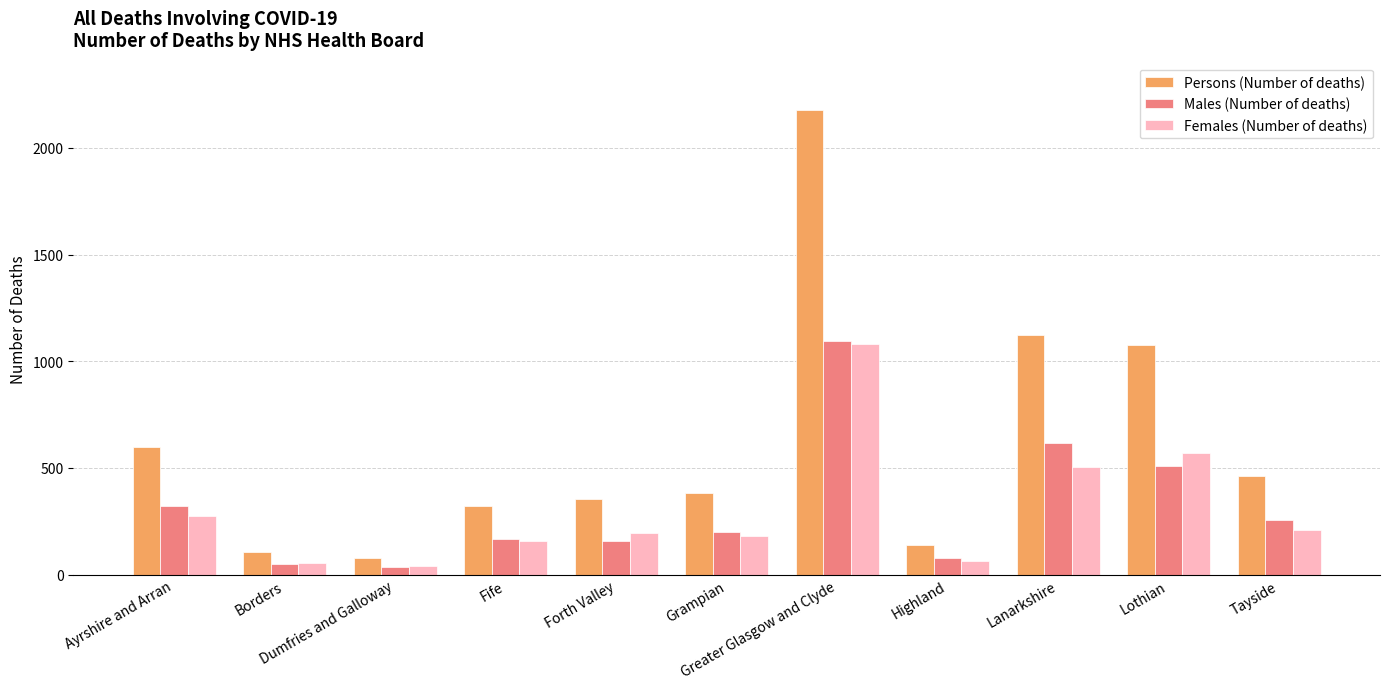

What is the sum of all Persons (Number of deaths) values?

6821